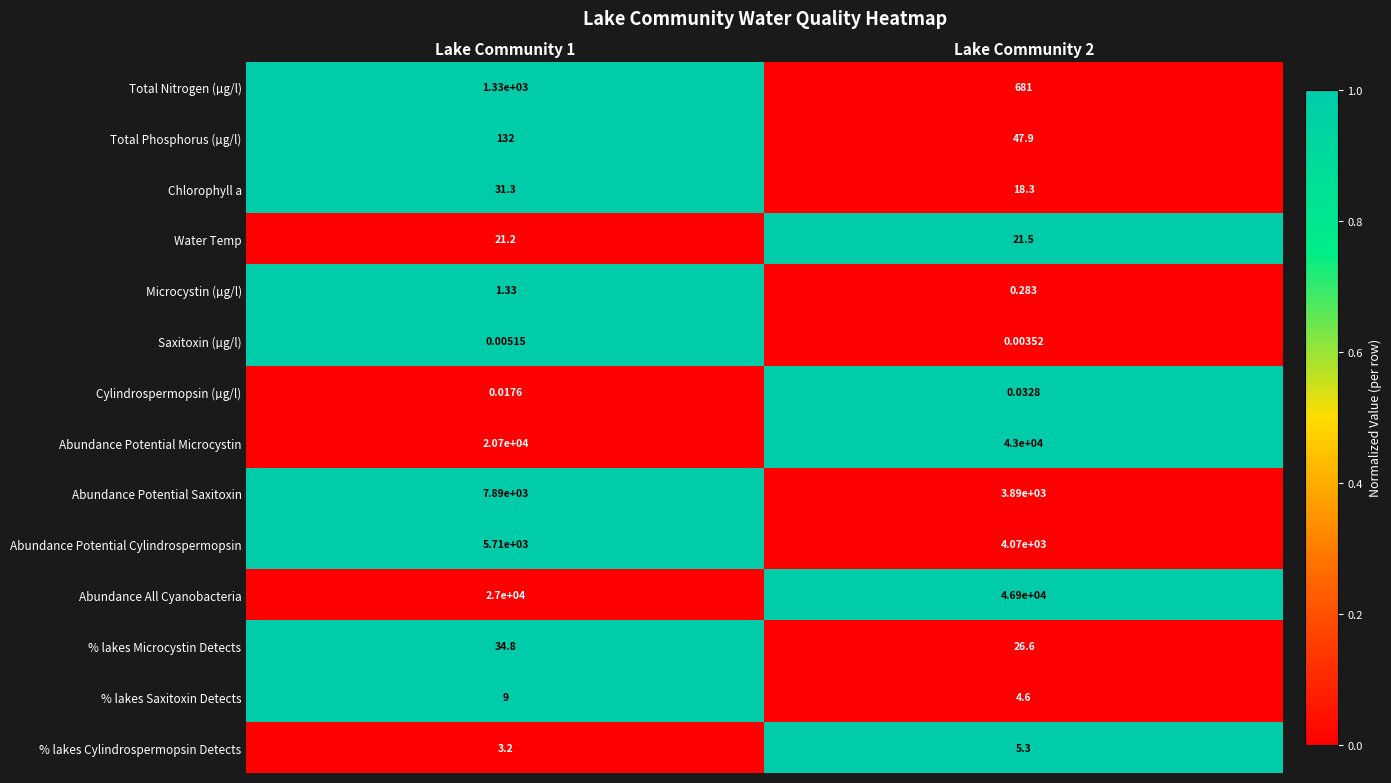

How many data points in Total Nitrogen (µg/l) are less than 1330?

1